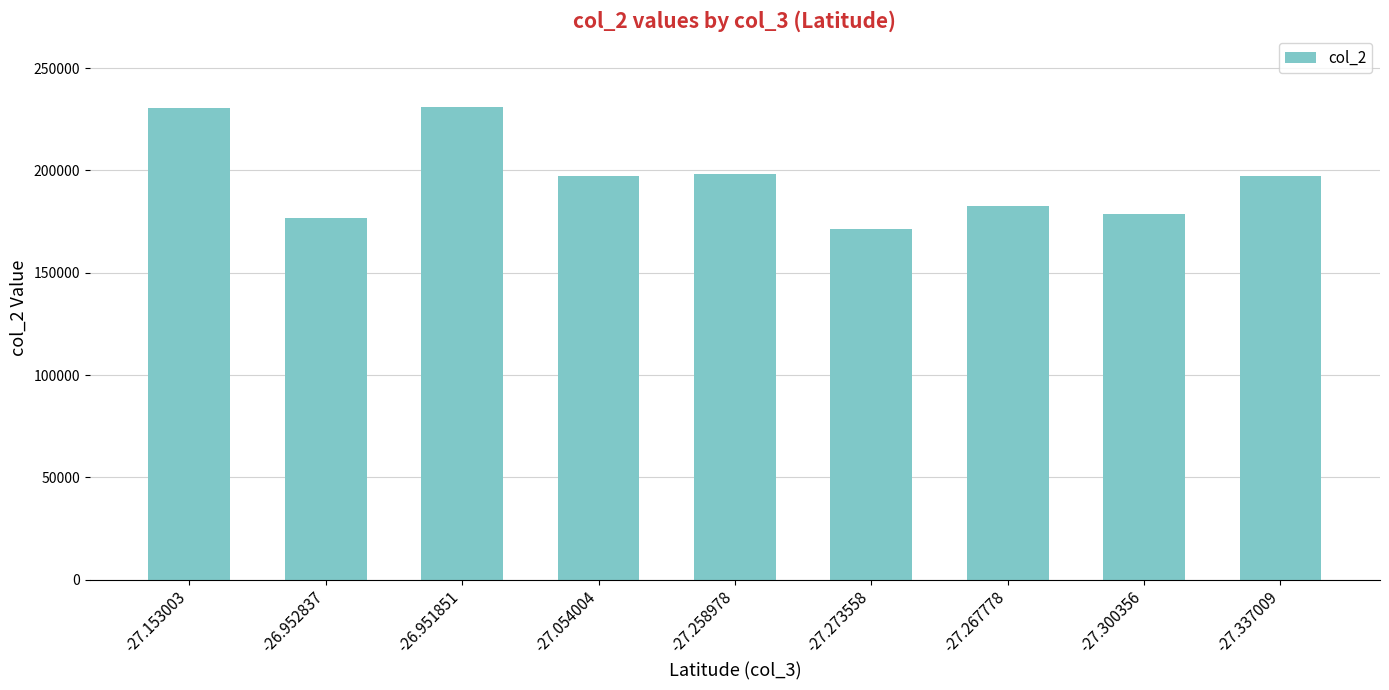

True or false: the data shows 198346 at -27.258978.

True